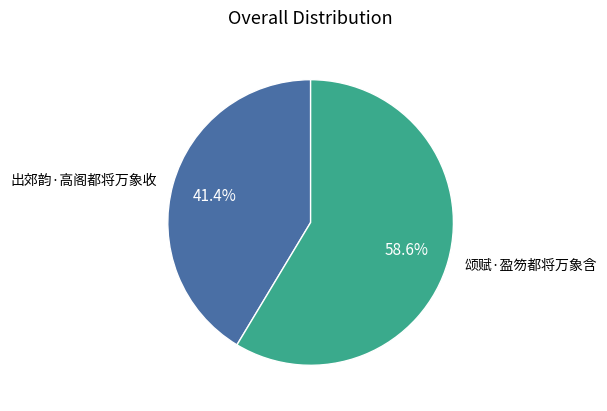

Which slice represents more than half of the pie?

颂赋·盈笏都将万象含